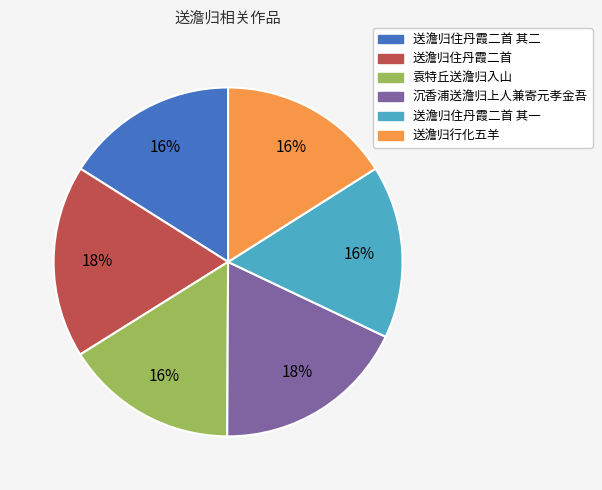

To the nearest percent, what portion does 送澹归住丹霞二首 represent?

18%